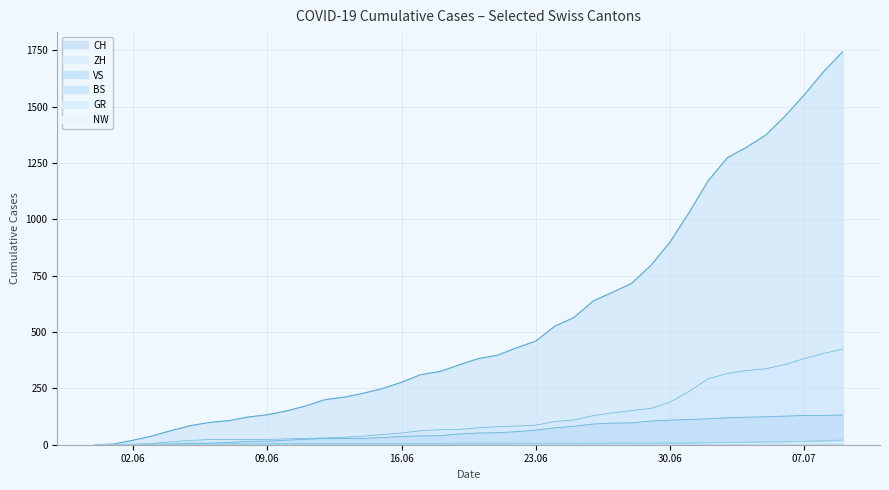

True or false: VS and ZH cross at least once.

False